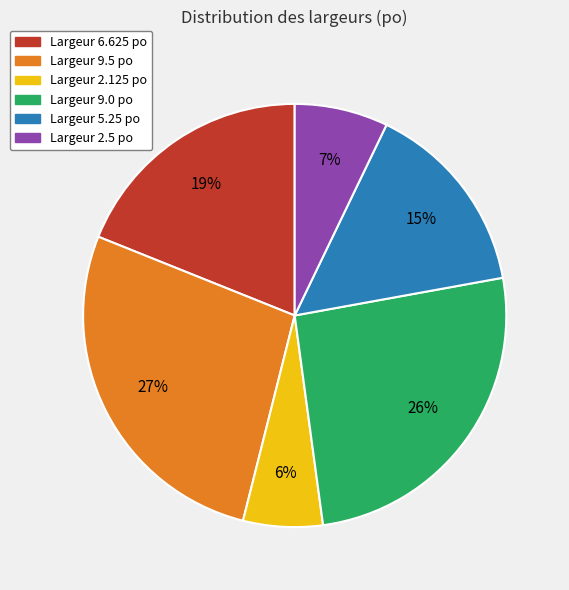

Is there a majority slice in this chart?

No